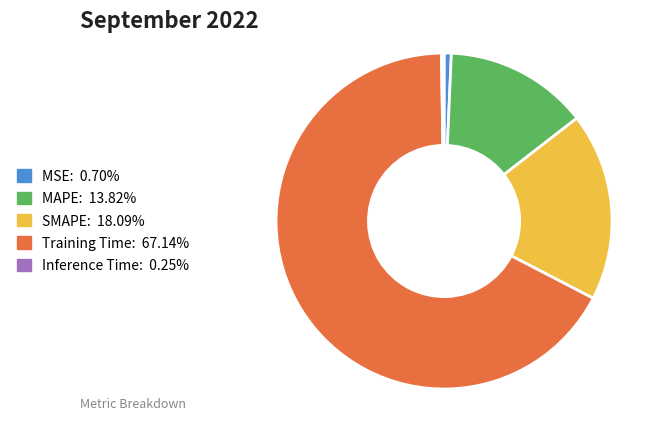

Which has a higher value, MSE or SMAPE?

SMAPE